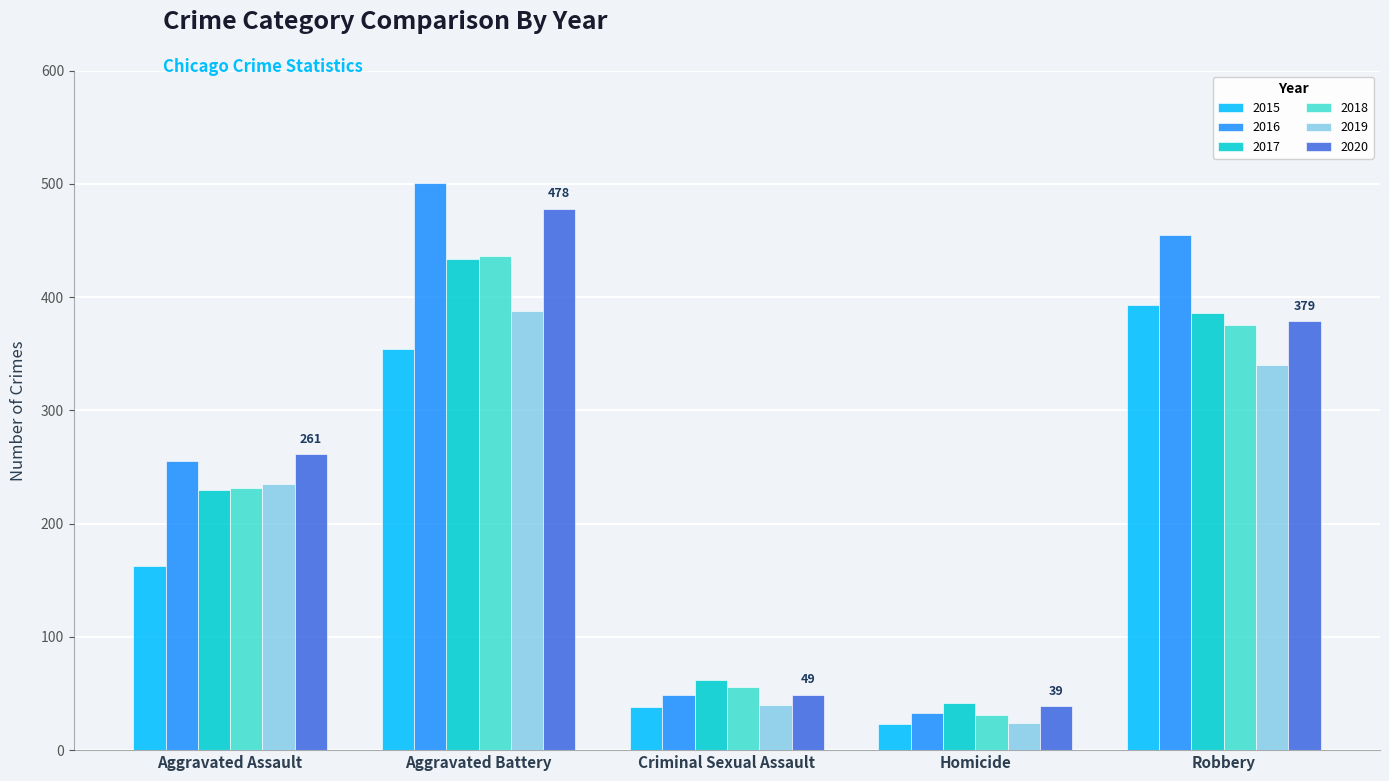

List the labels in order of 2016 value, largest first.

Aggravated Battery, Robbery, Aggravated Assault, Criminal Sexual Assault, Homicide